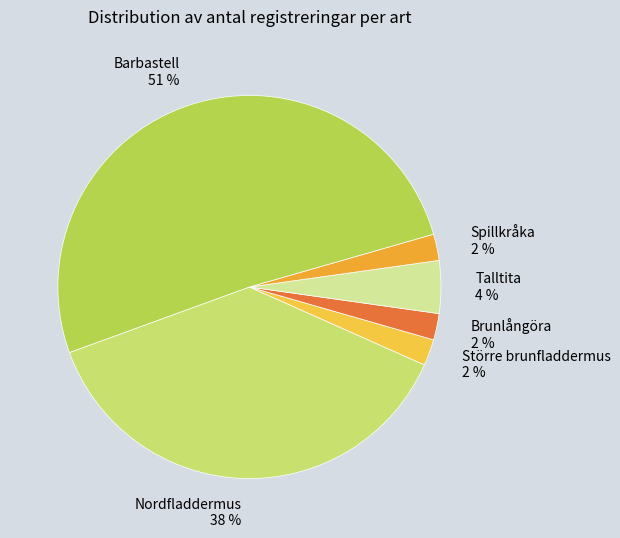

To the nearest percent, what is the average slice percentage?

17%